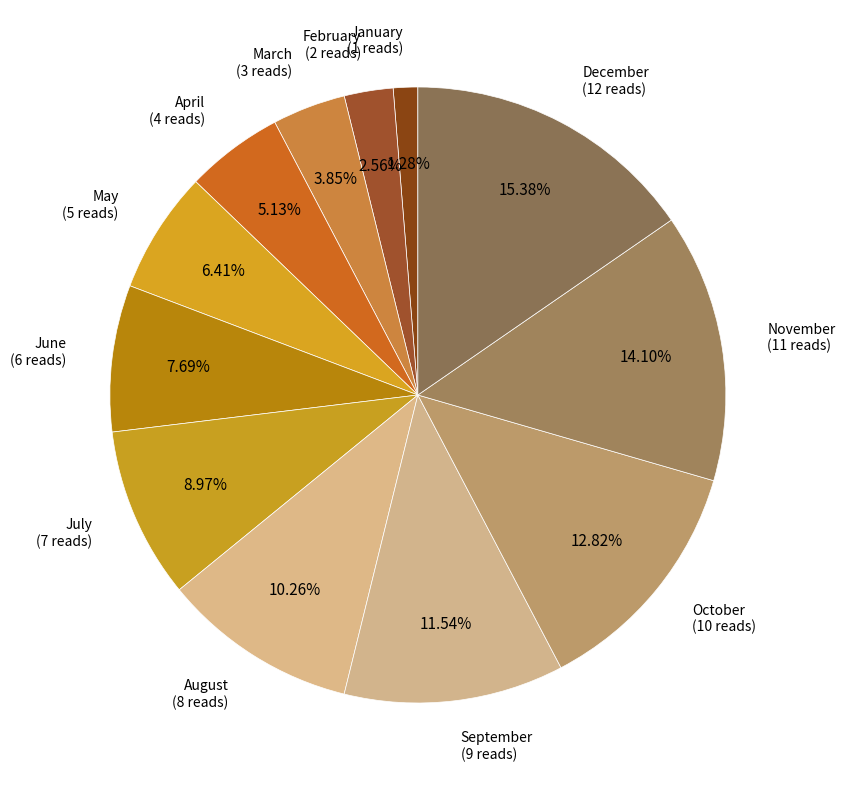

Is it true that March is 4% of the pie?

True